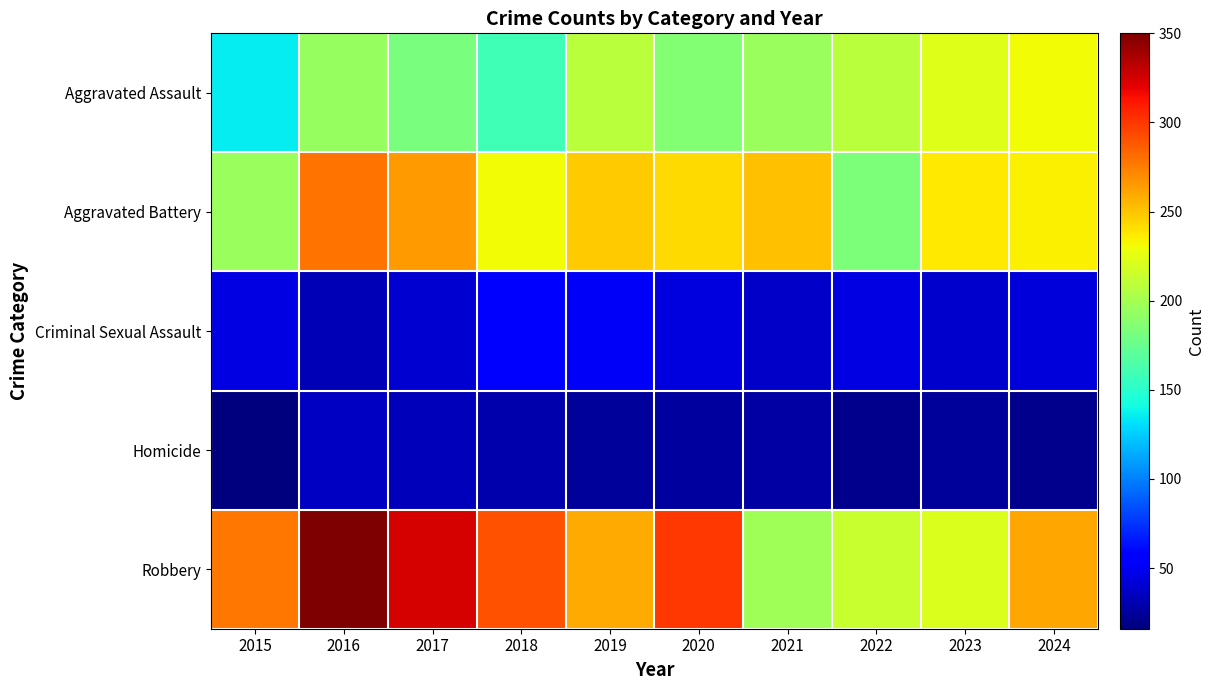

Between 2016 and 2022, which series saw the biggest shift?

Robbery